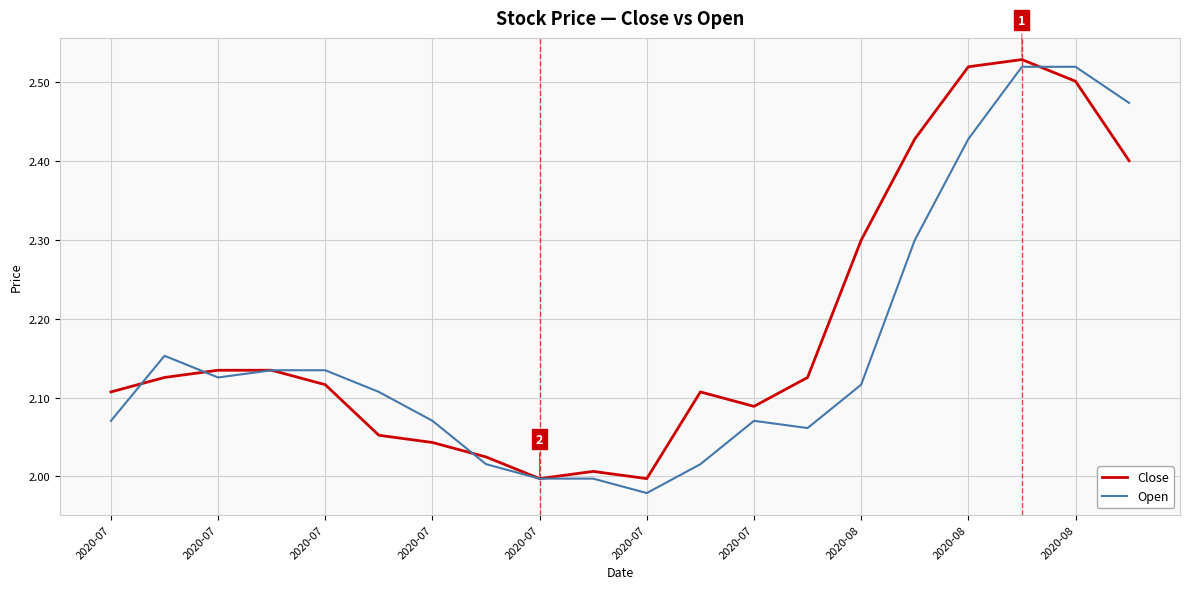

Which series has the largest range (max minus min)?

Open